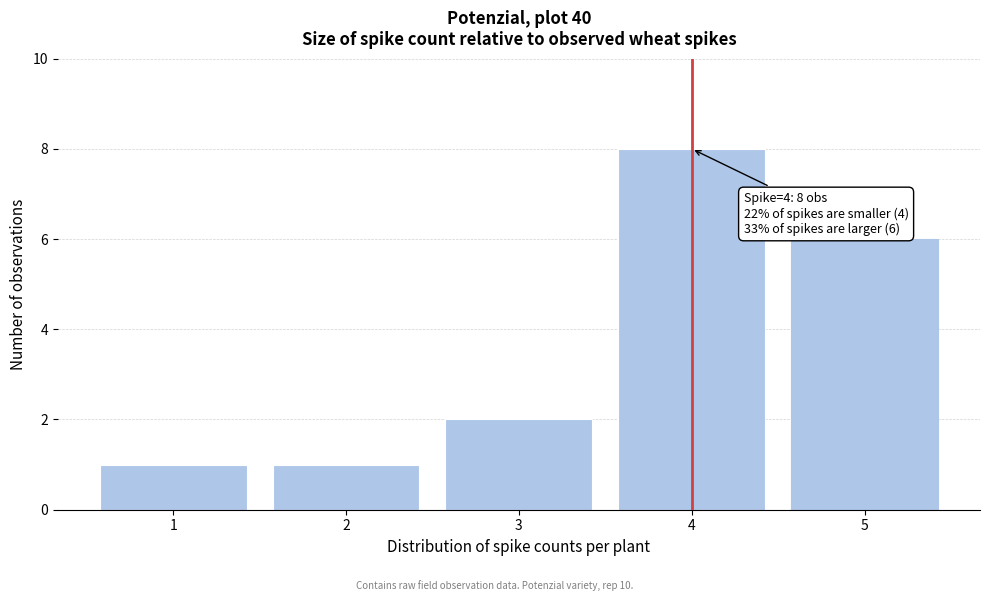

Reading left to right, extract all data points from this chart.

1	1	2	8	6